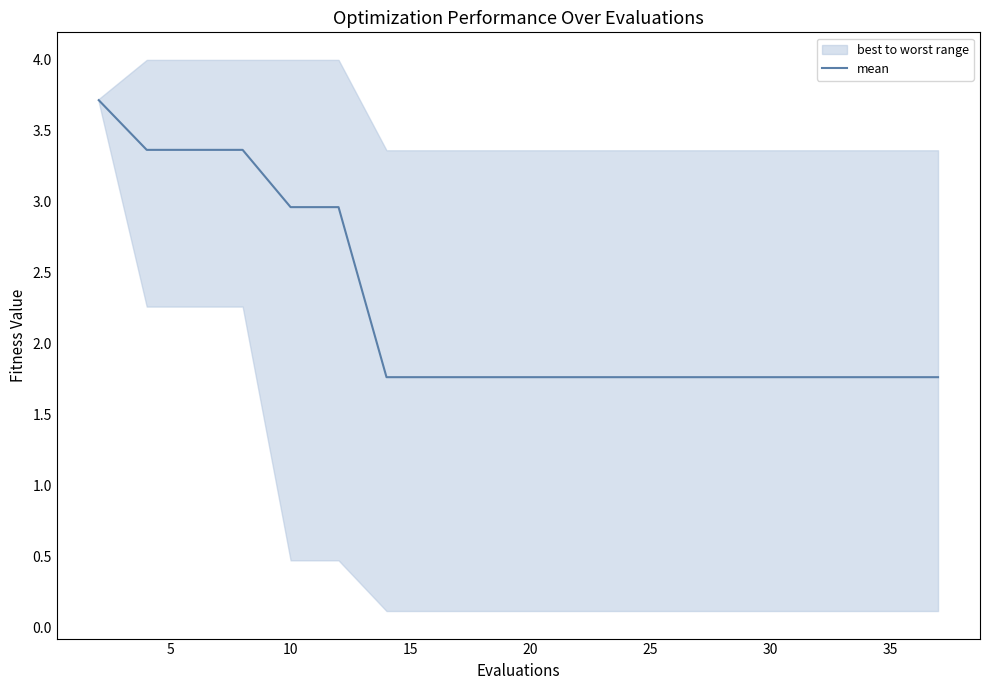

What is the highest value of the mean series?

3.7